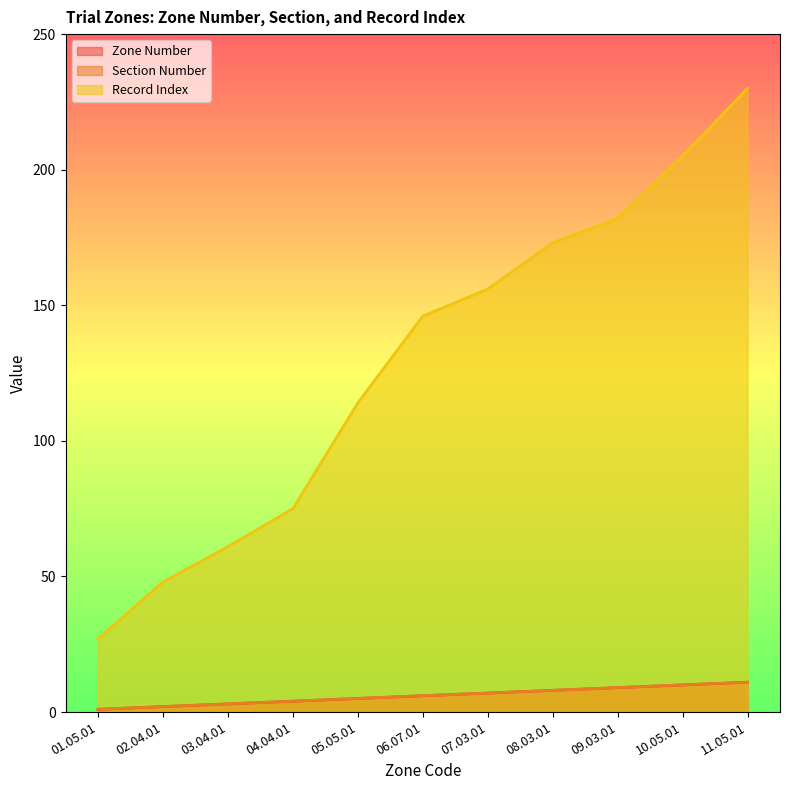

What is the difference between the maximum and second lowest values in the Record Index series?

182.0